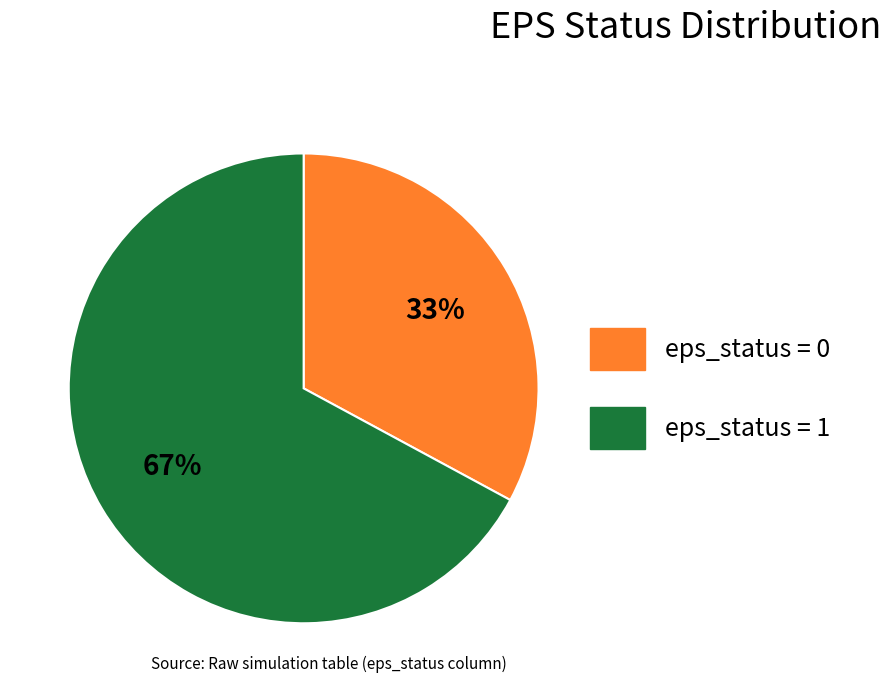

What is the largest slice in the pie chart?

eps_status = 1